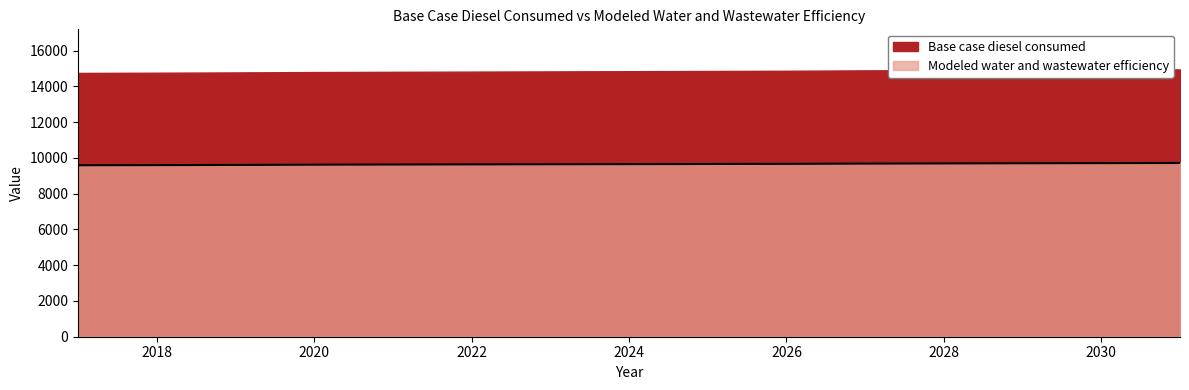

What is the change in value from 2020 to 2026?

+46.5